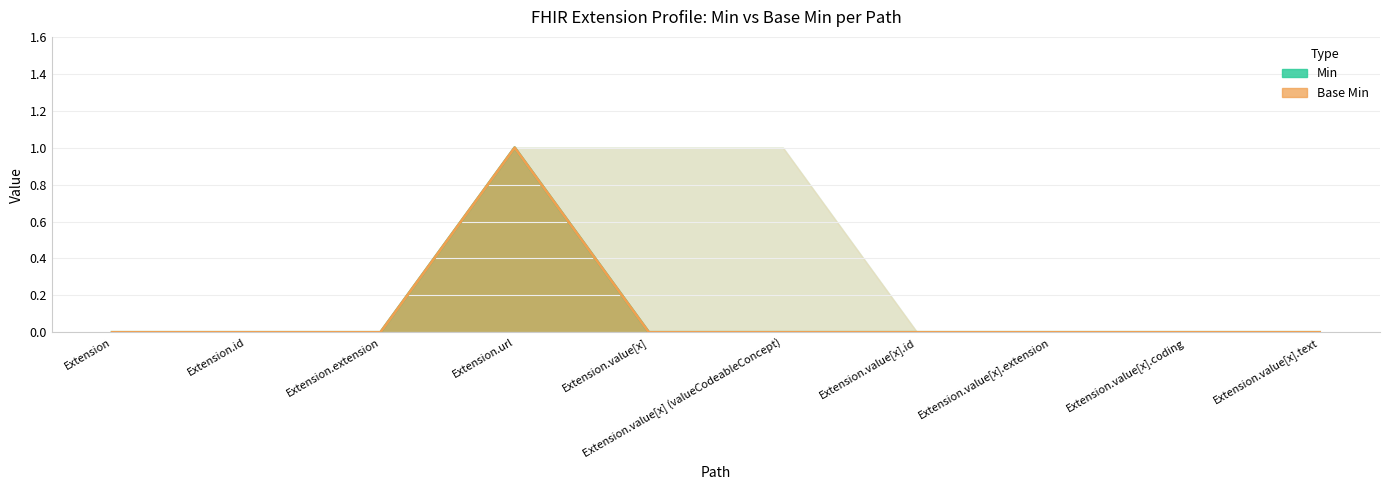

At which label is Min closest to 0?

Extension